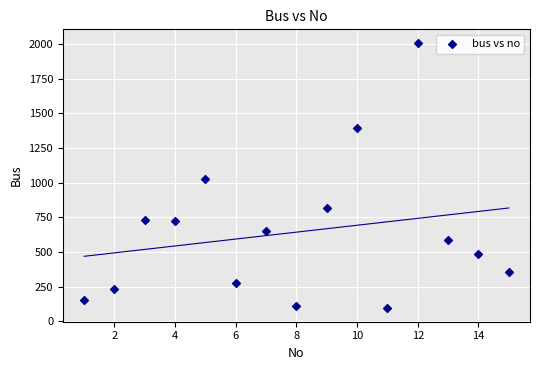

What Y value in the scatter plot is closest to 1052?

1030